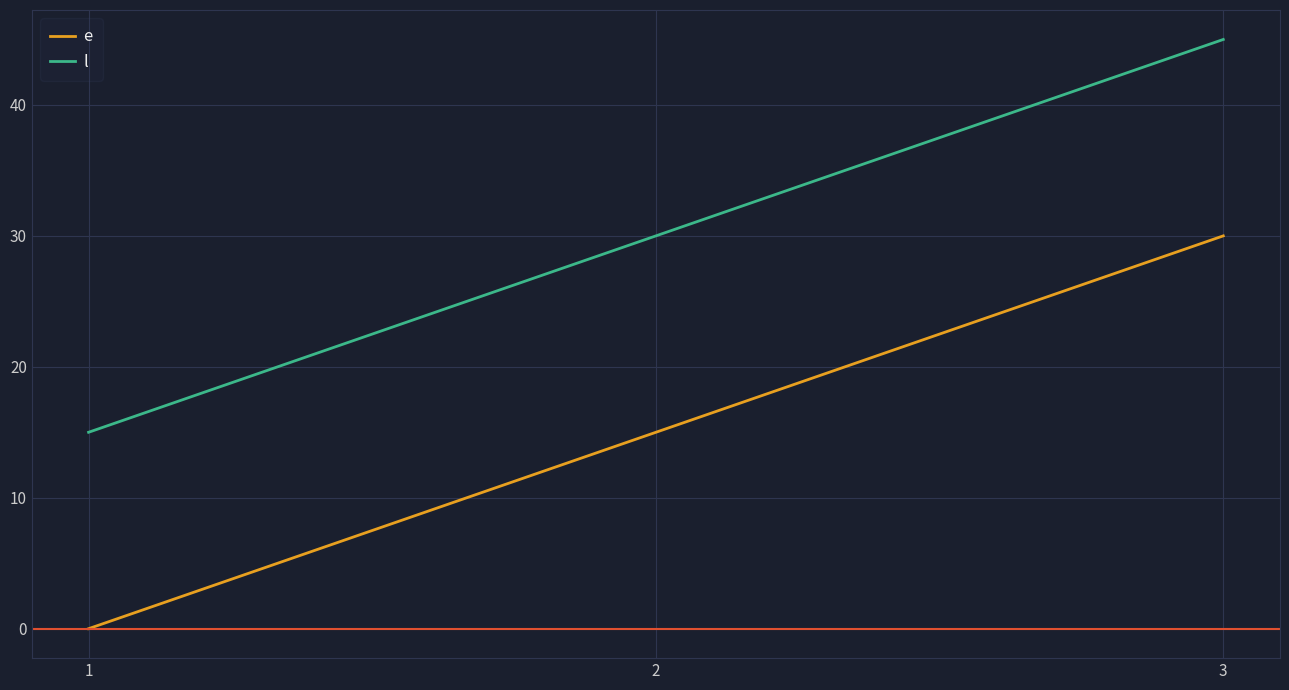

What is the maximum value for e?

30